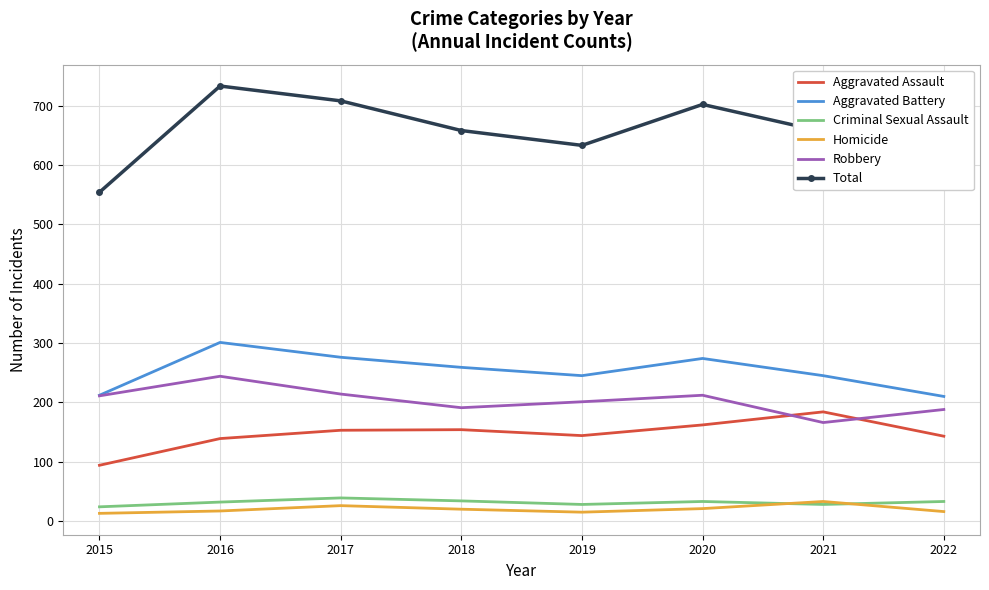

How many categories are shown in the chart?

8